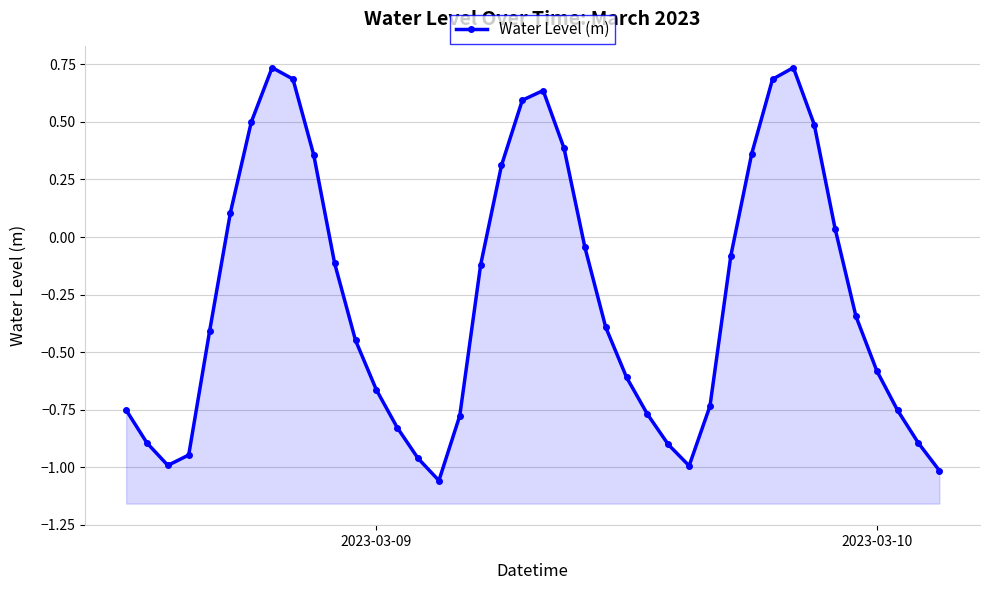

What is the minimum value shown in the chart?

-1.1